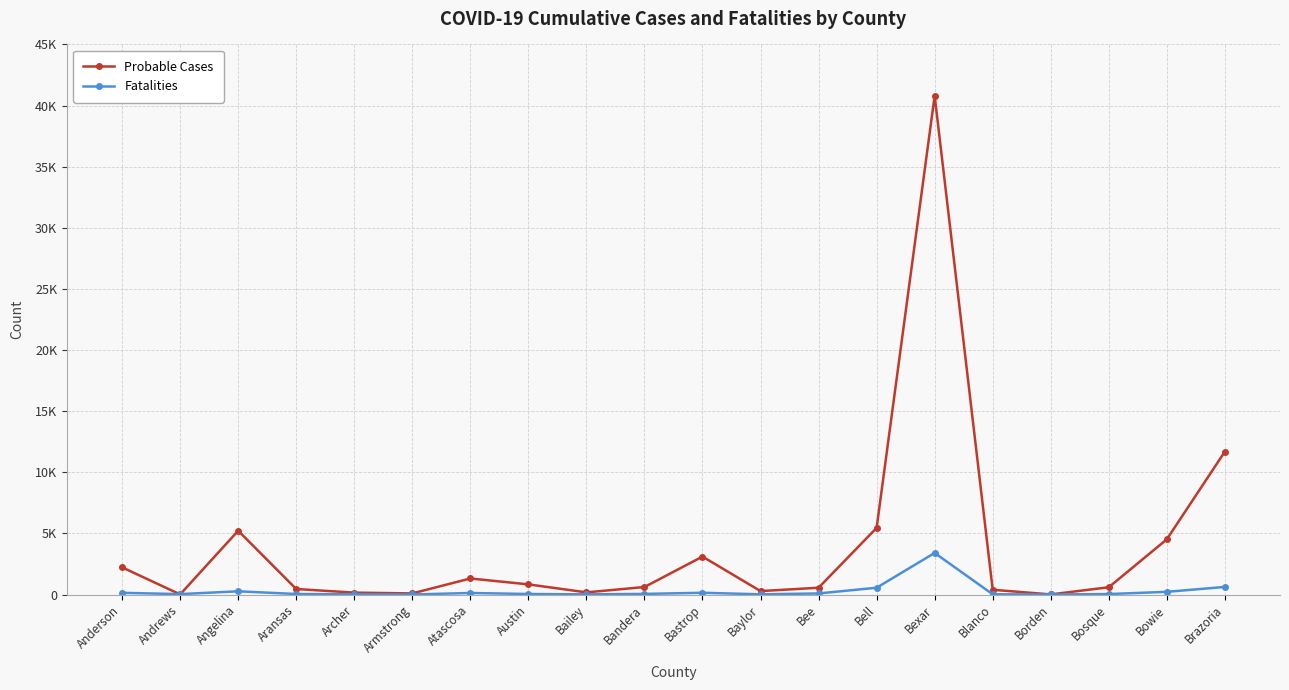

Rank the categories by Probable Cases value from highest to lowest.

Bexar, Brazoria, Bell, Angelina, Bowie, Bastrop, Anderson, Atascosa, Austin, Bandera, Bosque, Bee, Aransas, Blanco, Baylor, Bailey, Archer, Armstrong, Andrews, Borden